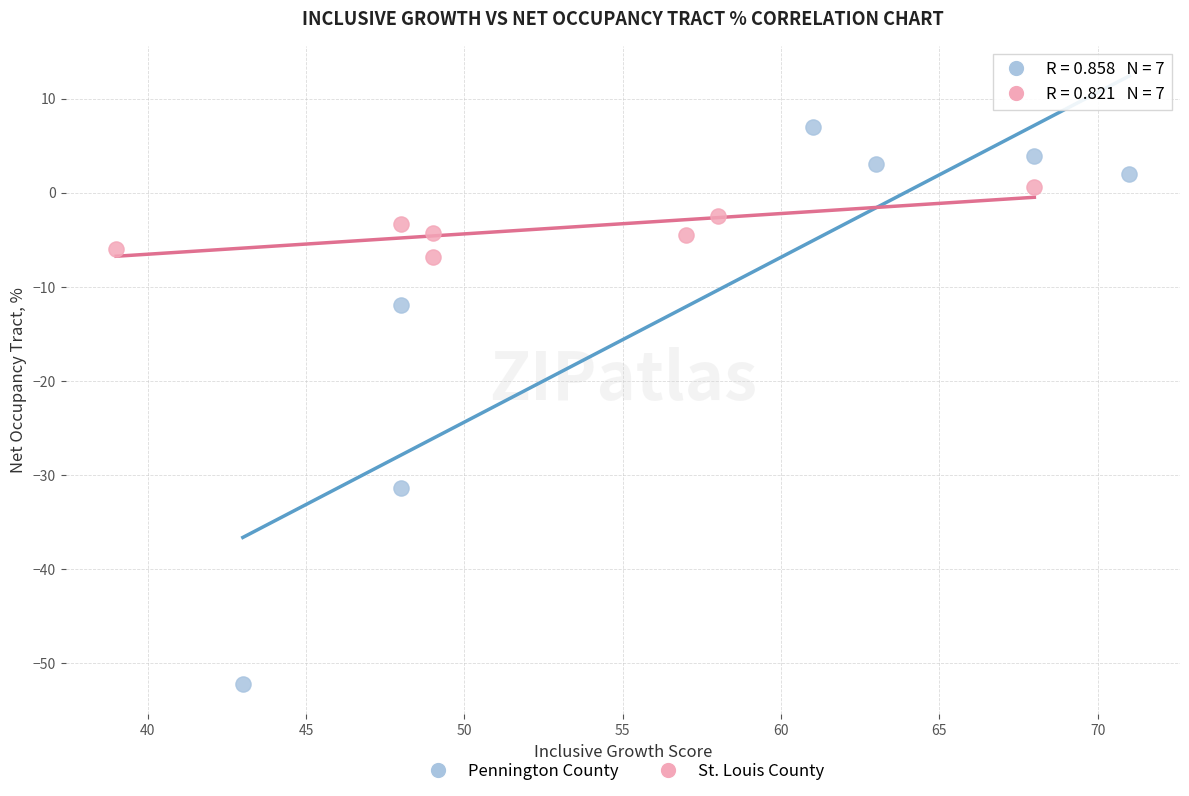

Which series contains the lowest Y value?

Pennington County